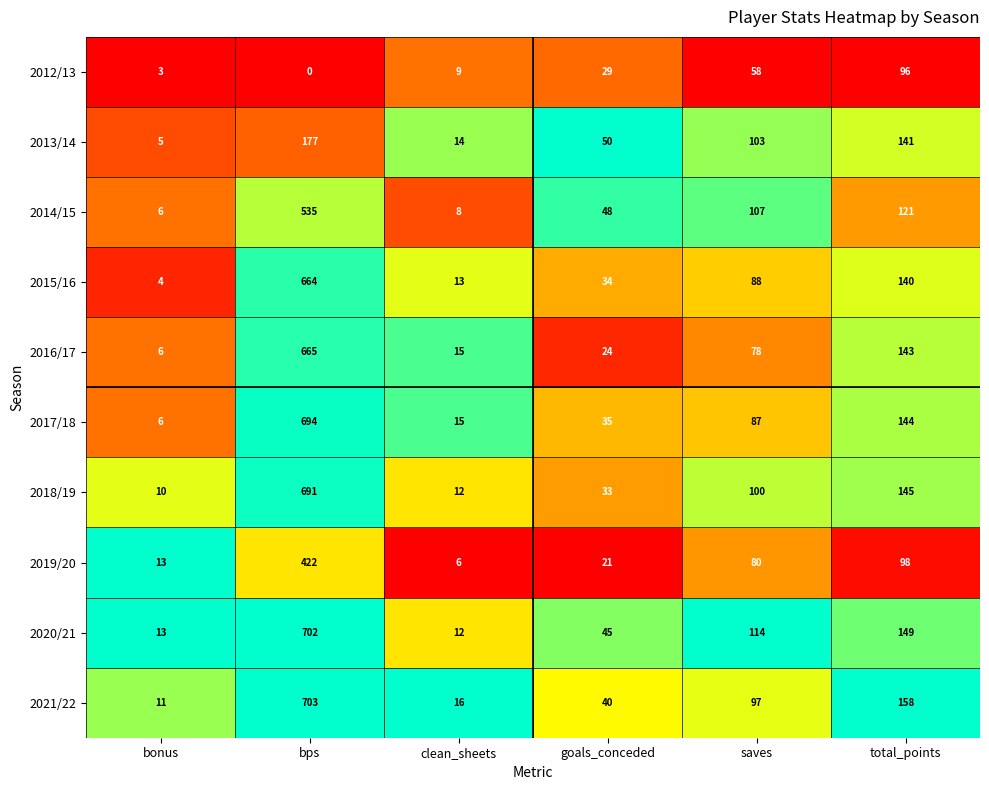

Rank the series by their maximum value, from highest to lowest.

2021/22, 2020/21, 2017/18, 2018/19, 2016/17, 2015/16, 2014/15, 2019/20, 2013/14, 2012/13